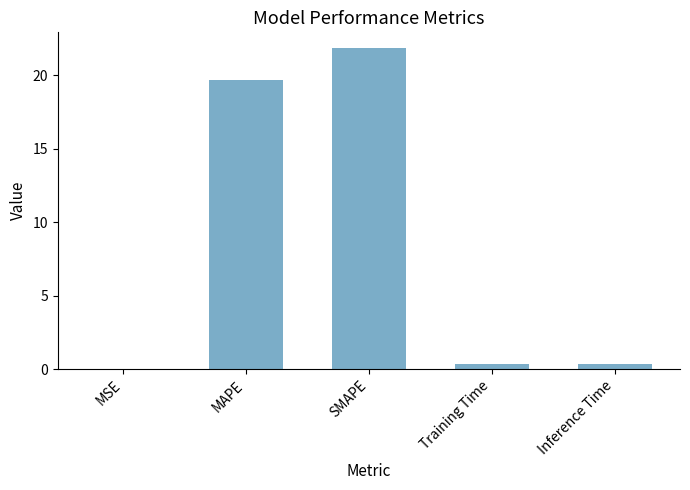

What is the greatest value displayed?

21.8